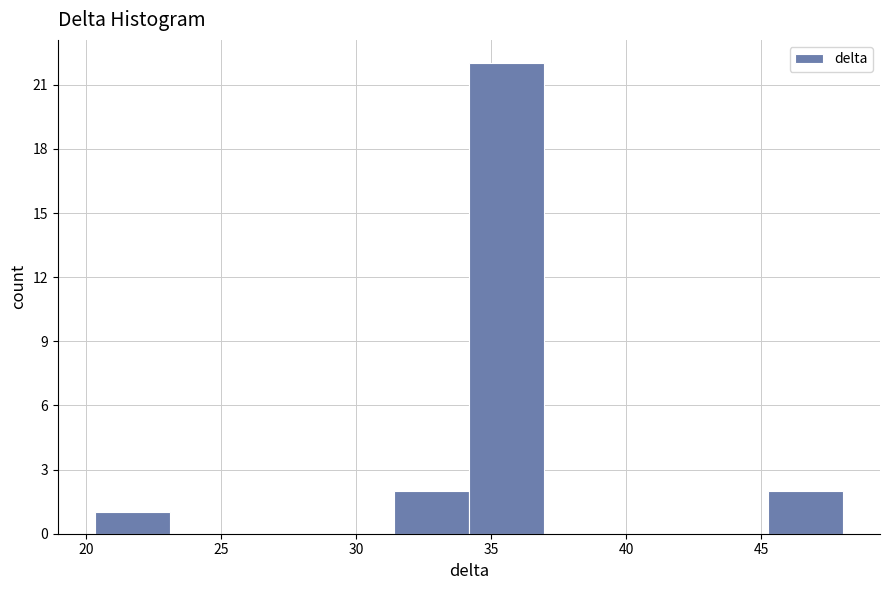

Over which range of the x-axis is the bar tallest?

34.0 to 37.0